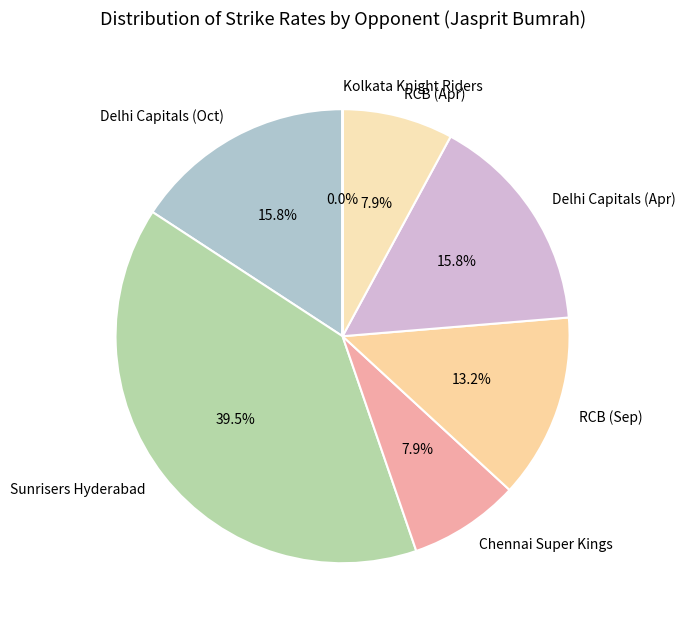

Which slice is the largest?

Sunrisers Hyderabad